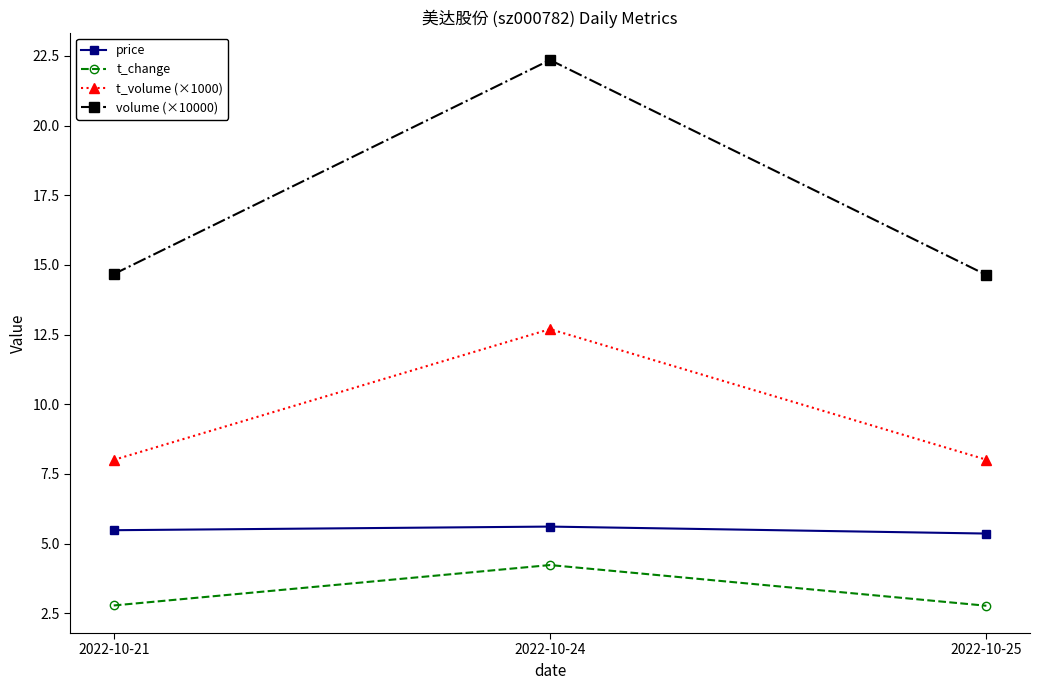

What is the value of the t_volume (×1000) point at the 3rd from the left?

8.0